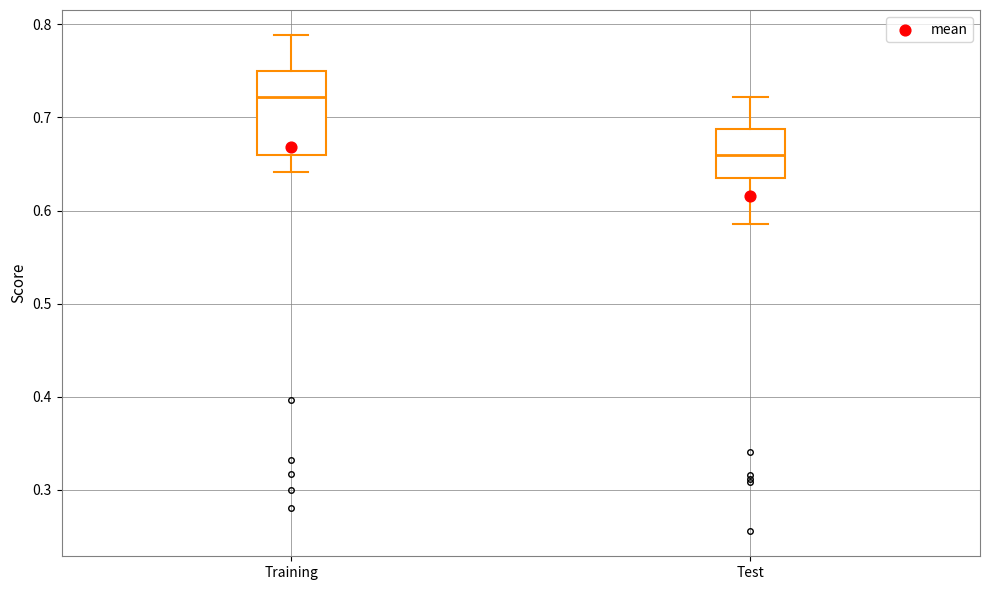

Reading left to right, transcribe this box plot: for each box, give where its median line is, the range the box spans, and where its two whiskers end, as read against the y-axis. The values are not printed on the chart, so give them approximately, as read against the axis.

Training: median 0.72, box 0.66 to 0.75, whiskers 0.64 to 0.79
Test: median 0.66, box 0.63 to 0.69, whiskers 0.59 to 0.72